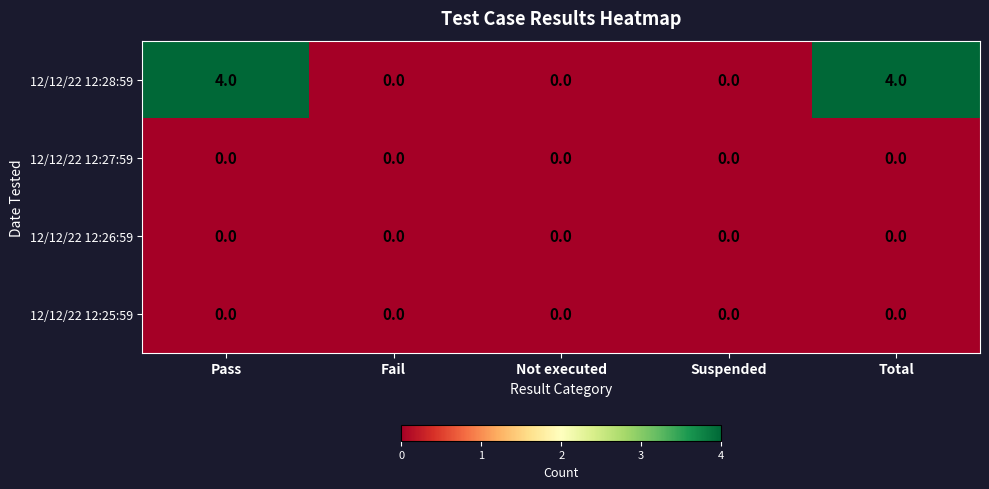

Between Not executed and Total, which series saw the biggest shift?

12/12/22 12:28:59